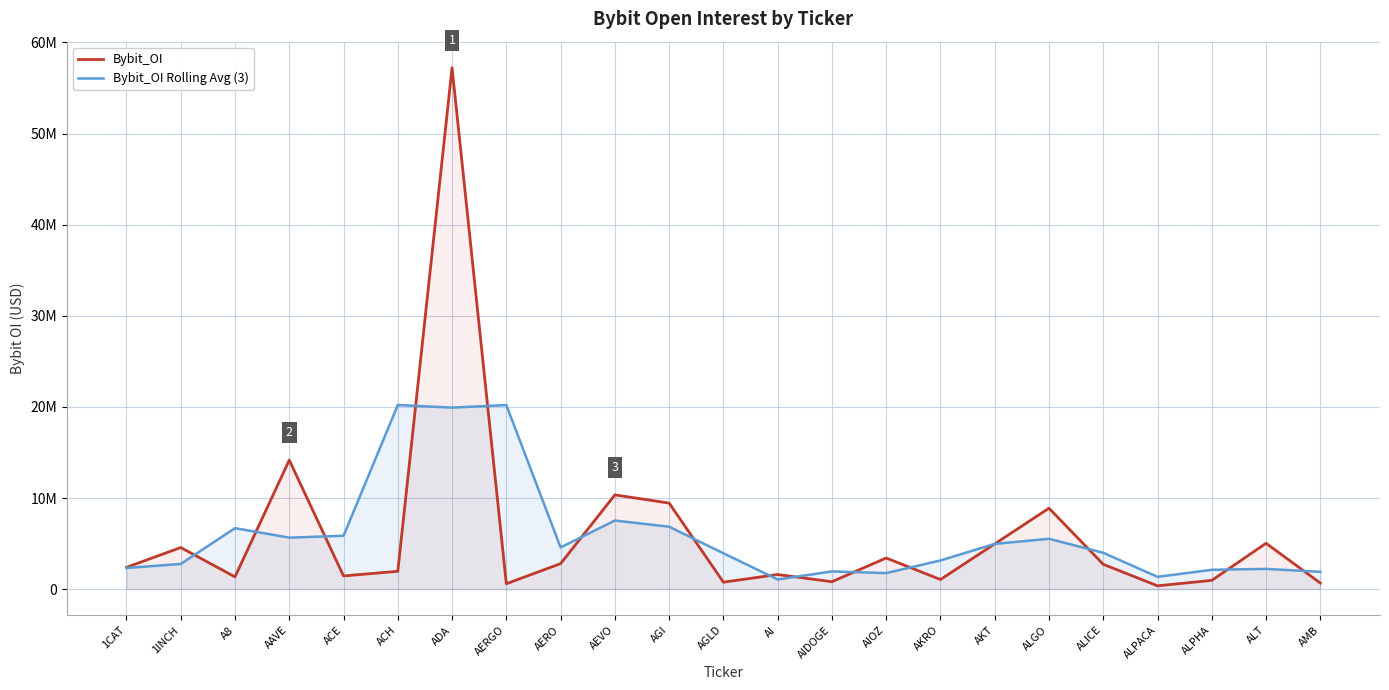

What is the difference between the maximum and minimum values in the Bybit_OI Rolling Avg (3) series?

19149364.7